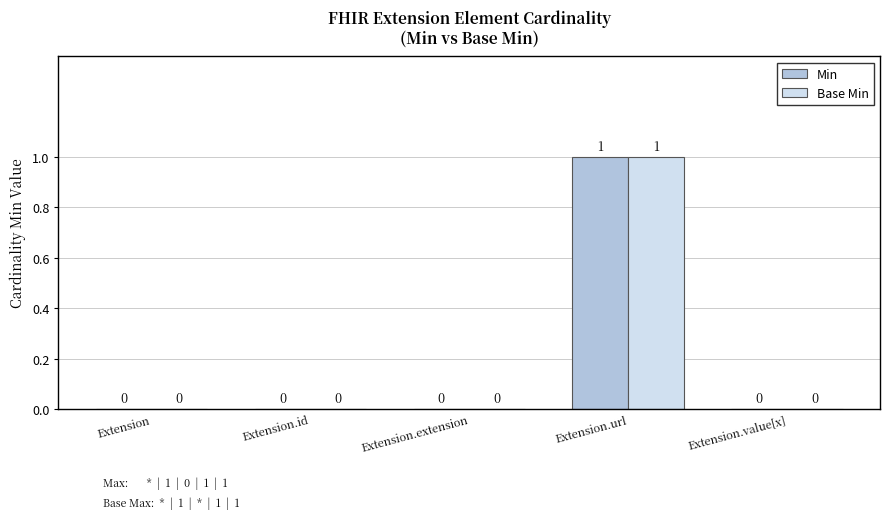

Which label corresponds to the largest value in the chart?

Extension.url